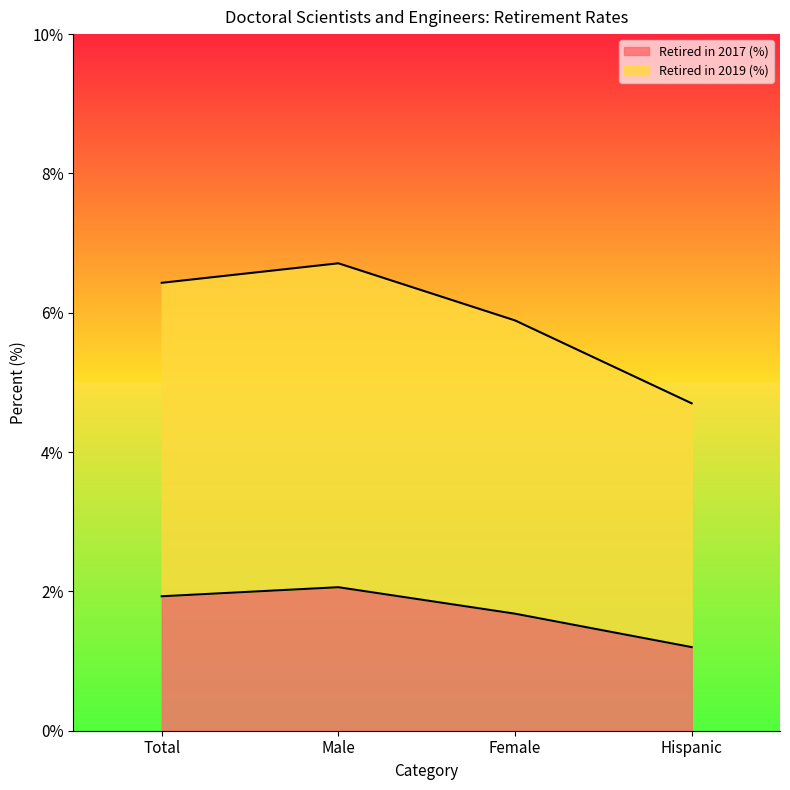

Is it true that Retired in 2019 (%) equals 10.6 at Male?

False